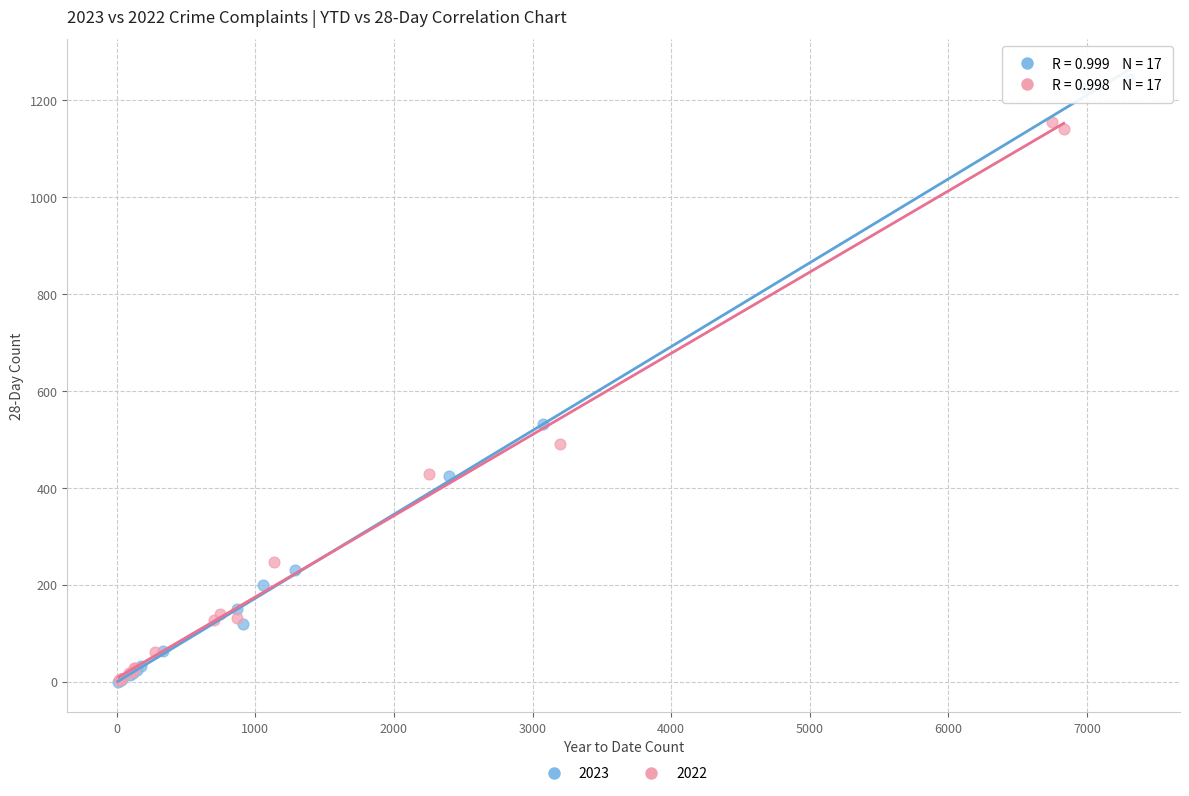

Which series reaches the maximum Y coordinate?

2023